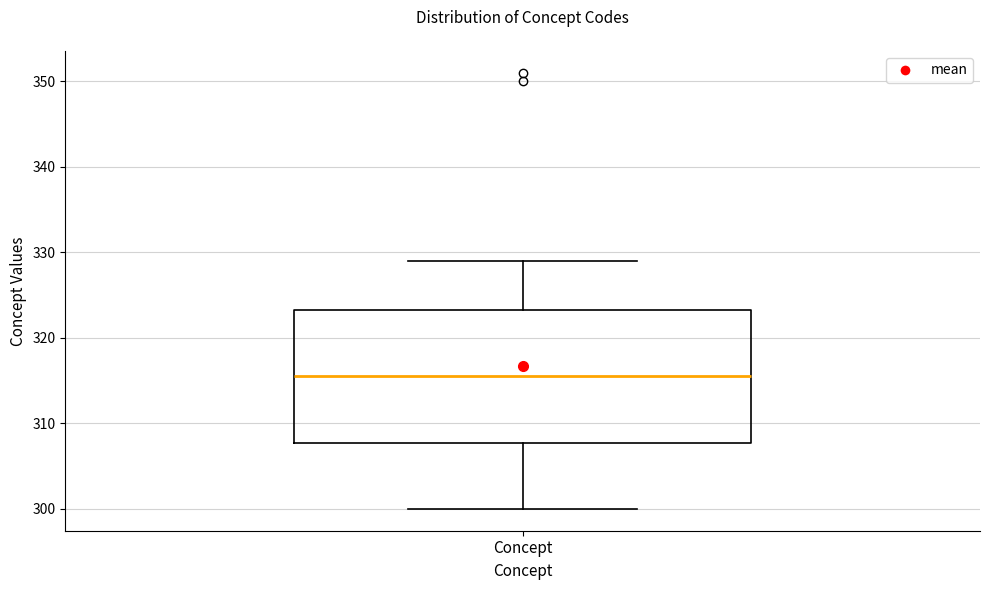

Where is the upper edge of the box for Concept on the y-axis? The values are not printed on the chart, so give them approximately, as read against the axis.

323